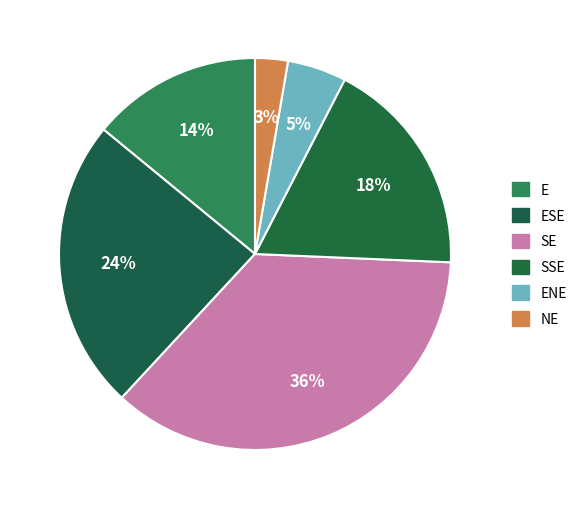

What portion of the pie excludes ESE?

75.9%